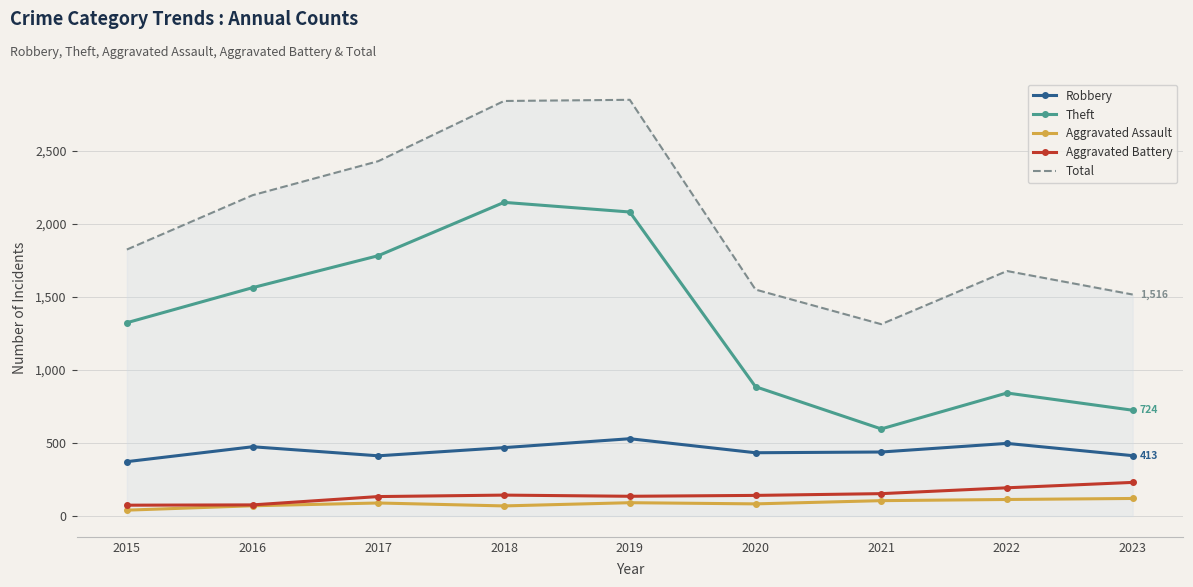

What is the total value across all series at 2017?

4845